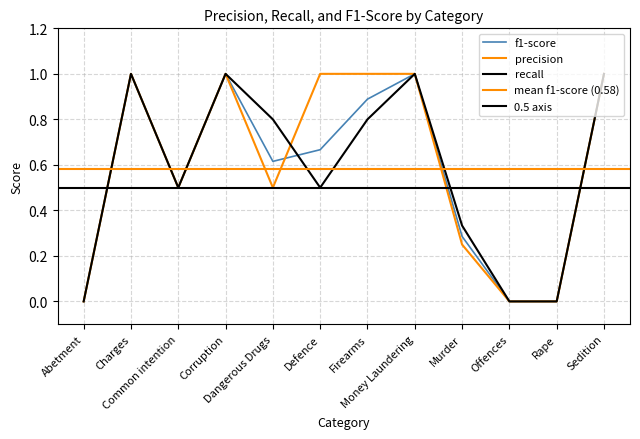

Which has a higher value, Charges or Sedition?

Charges